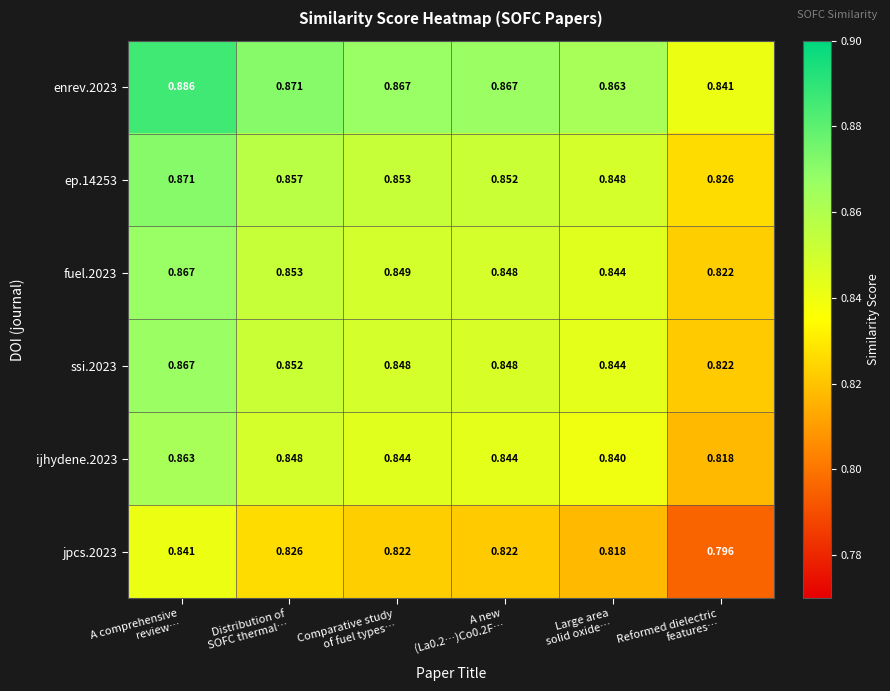

How many data points does each series have?

6